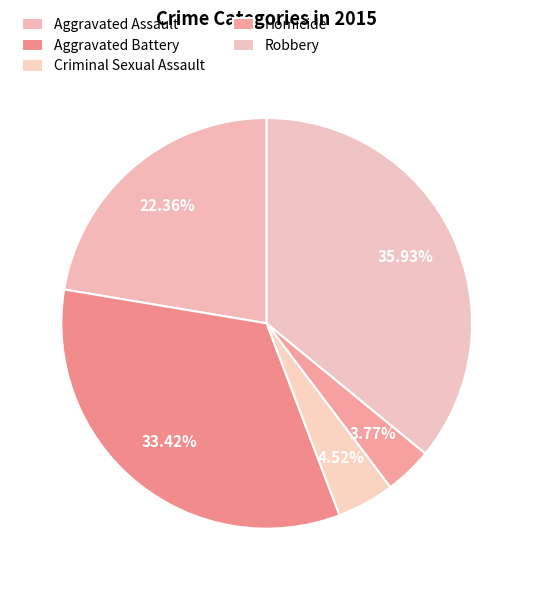

How many slices are in this pie chart?

5